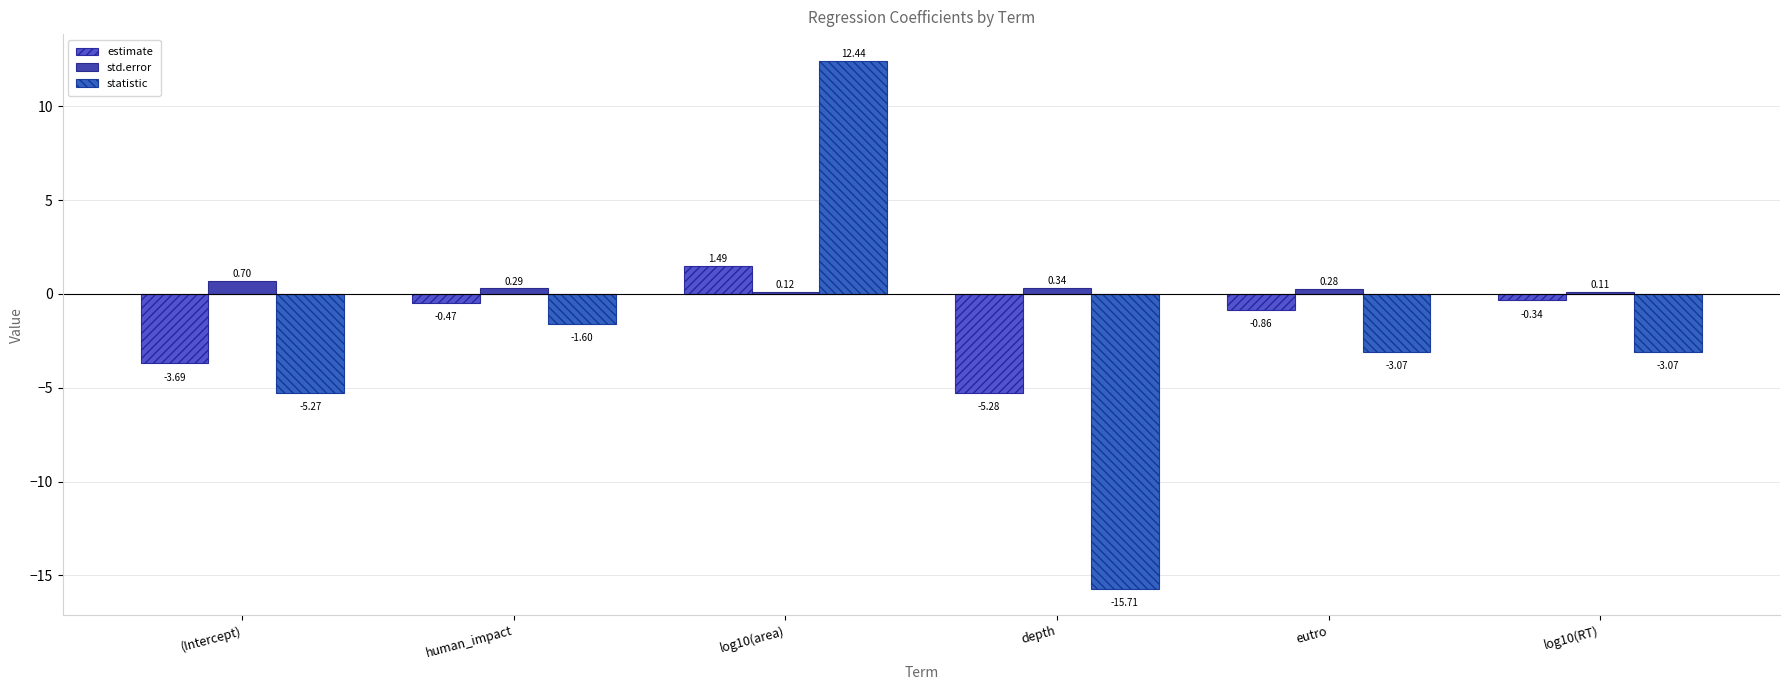

List the labels in order of std.error value, smallest first.

log10(RT), log10(area), eutro, human_impact, depth, (Intercept)